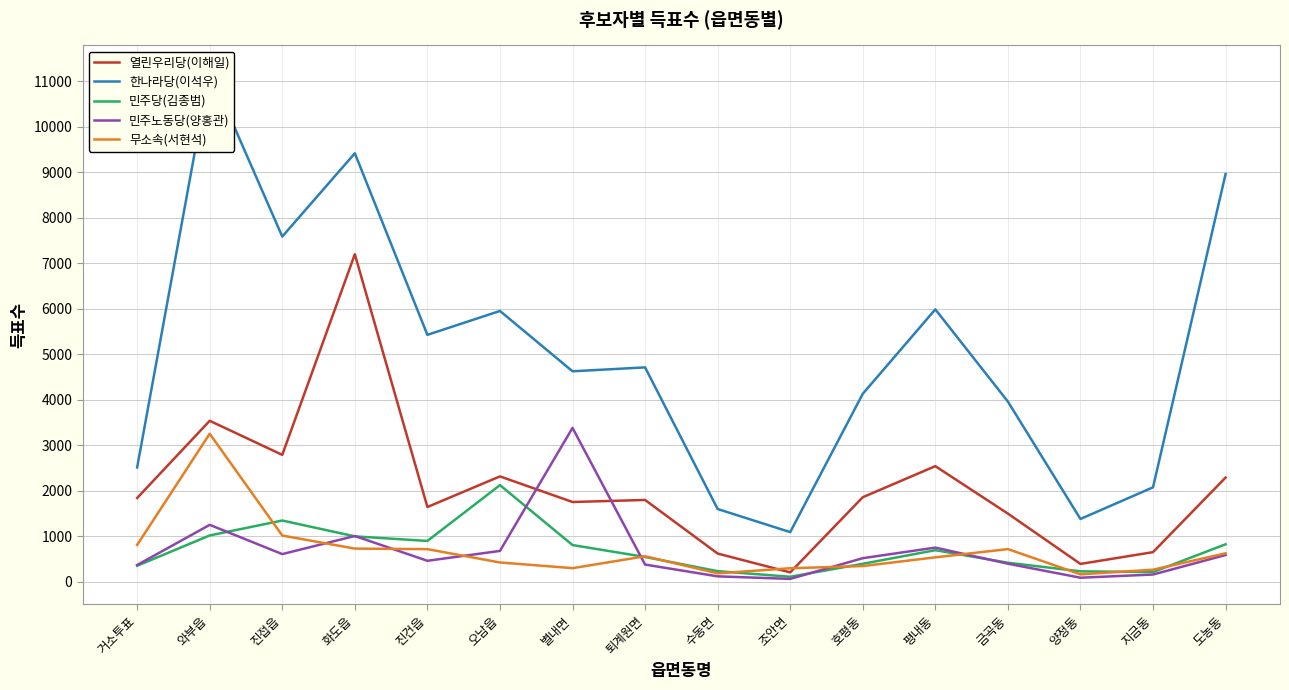

How many lines are shown in the chart?

5